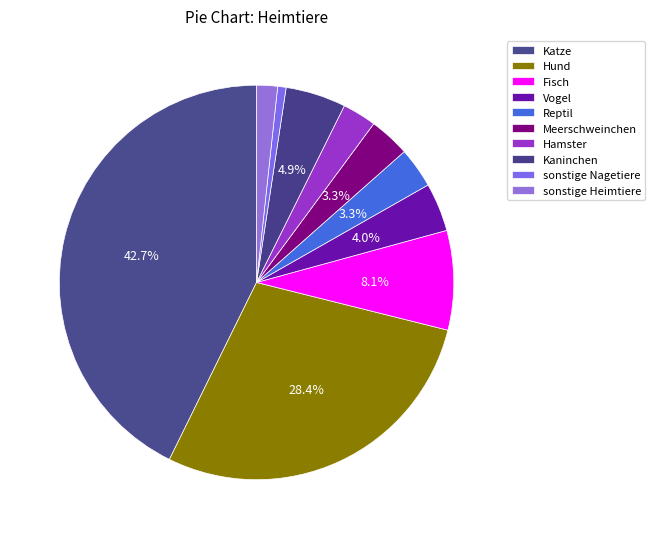

To the nearest percent, what is the difference between the largest and smallest slice percentages?

42%